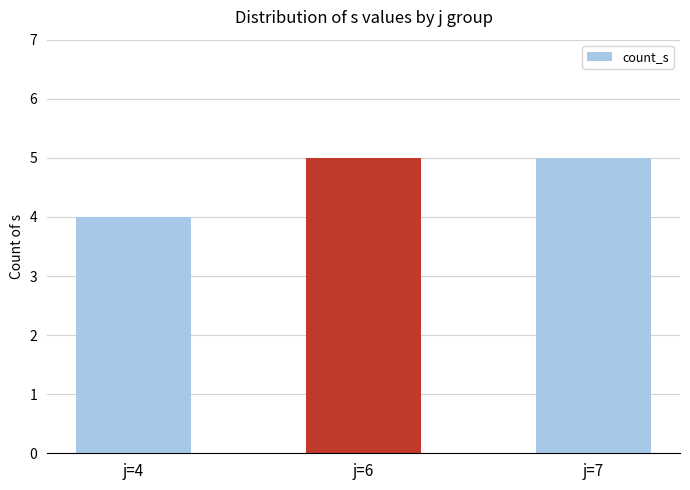

Count the number of data series in this chart.

1